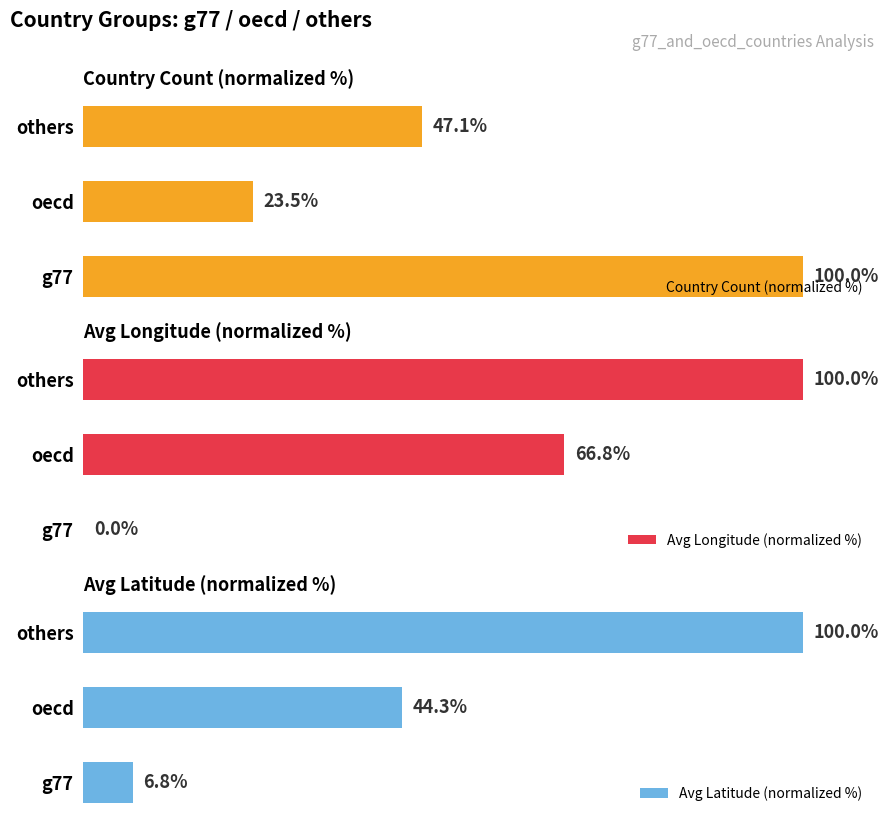

What is the difference between the second highest and minimum values in the Country Count (normalized %) series?

23.5